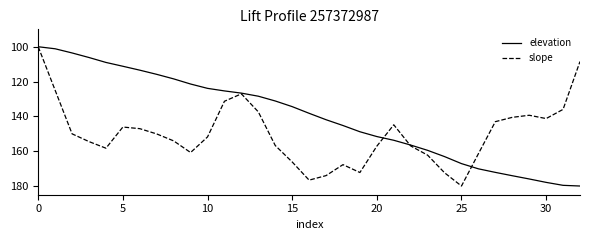

List the series in order of their overall mean, highest first.

slope, elevation